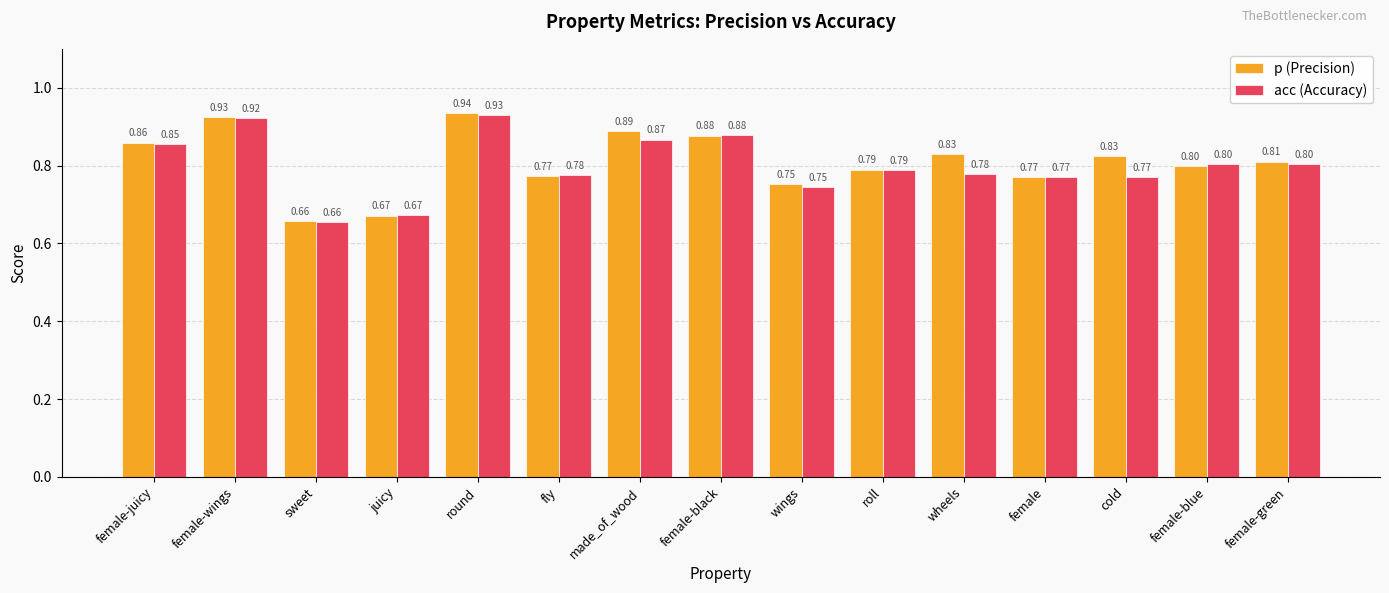

Rank the series by their average value, from lowest to highest.

acc (Accuracy), p (Precision)